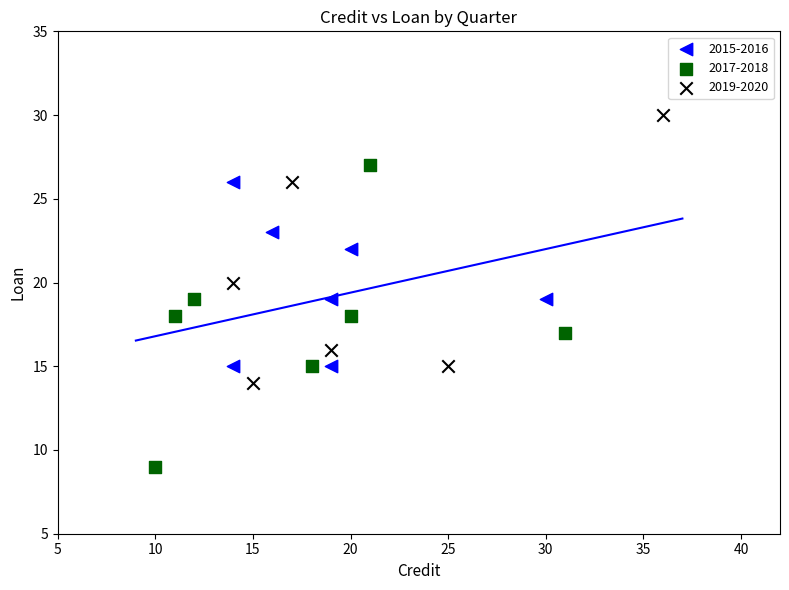

What are all the series names shown in the legend?

2015-2016, 2017-2018, 2019-2020